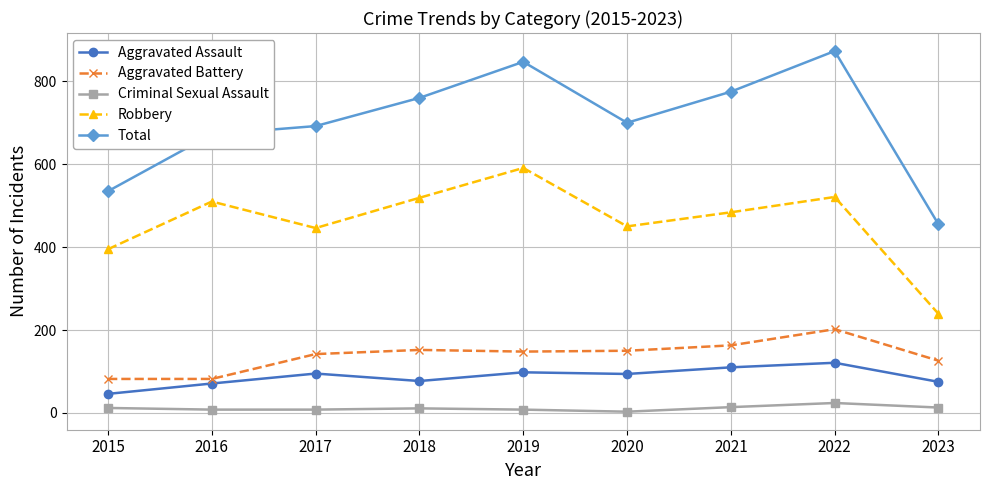

Read the Aggravated Battery value at 2023, to the nearest 50.

150